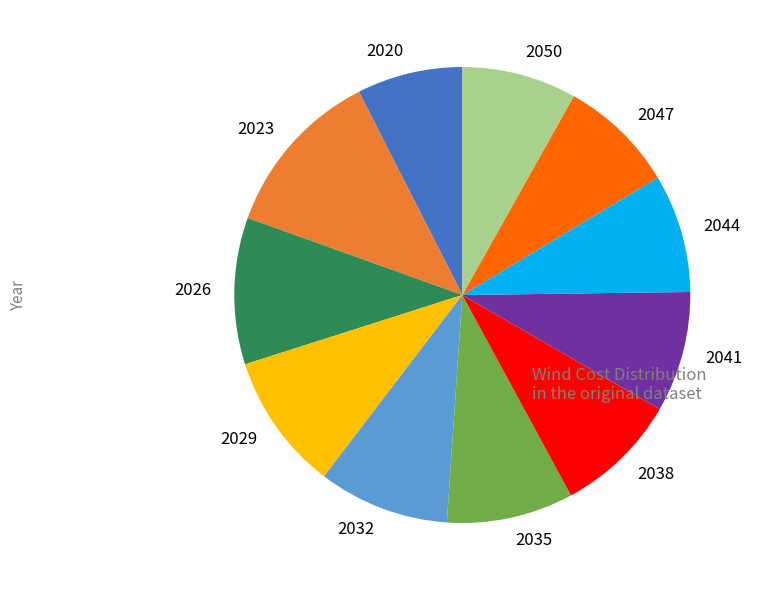

Is there a majority slice in this chart?

No